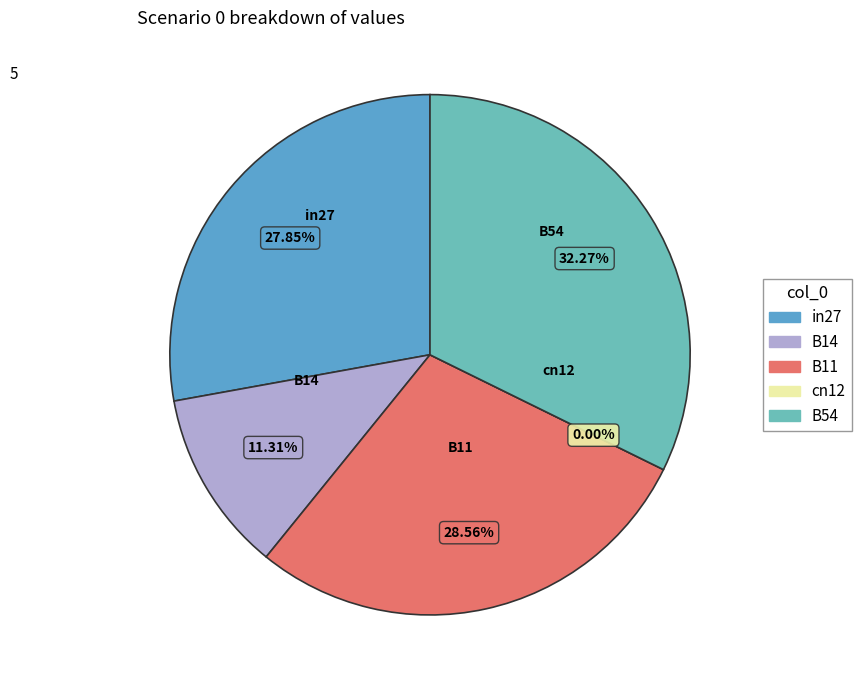

How much of the chart is everything except B11?

71.4%